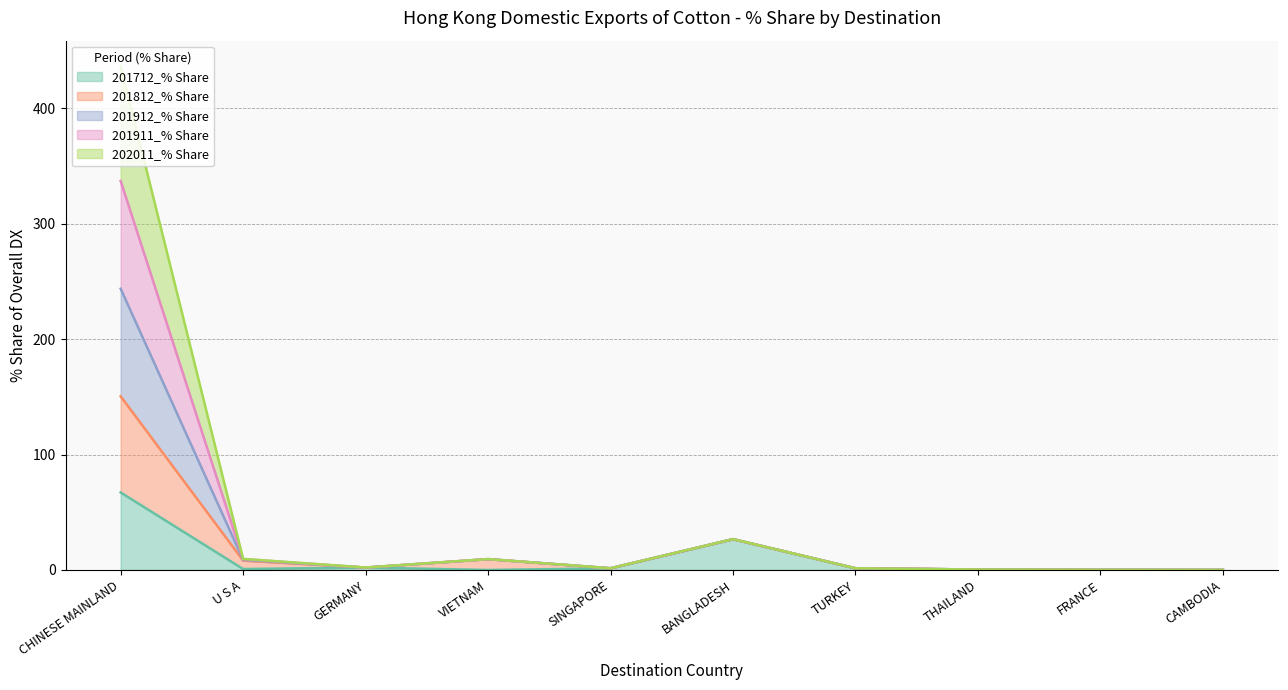

Between U S A and CAMBODIA, which is larger?

U S A